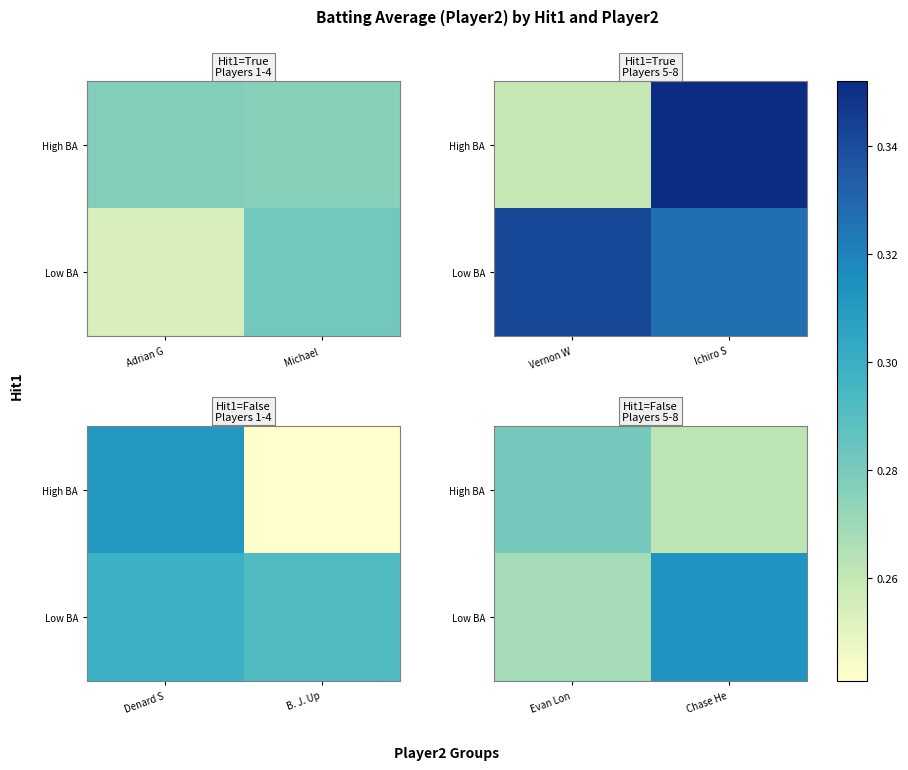

What is the maximum value shown in the chart?

0.3